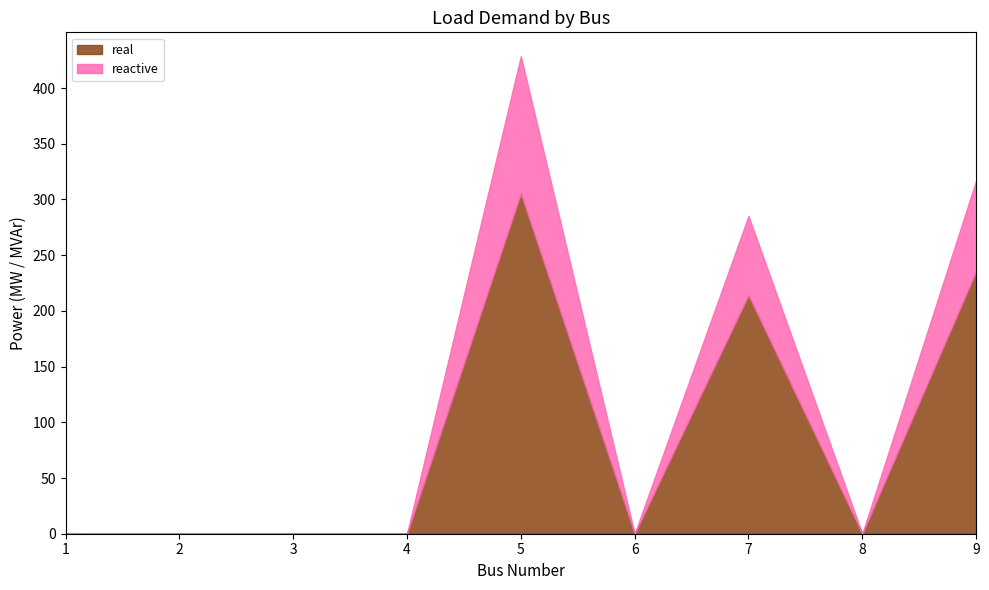

At how many categories does at least one series exceed 106?

3